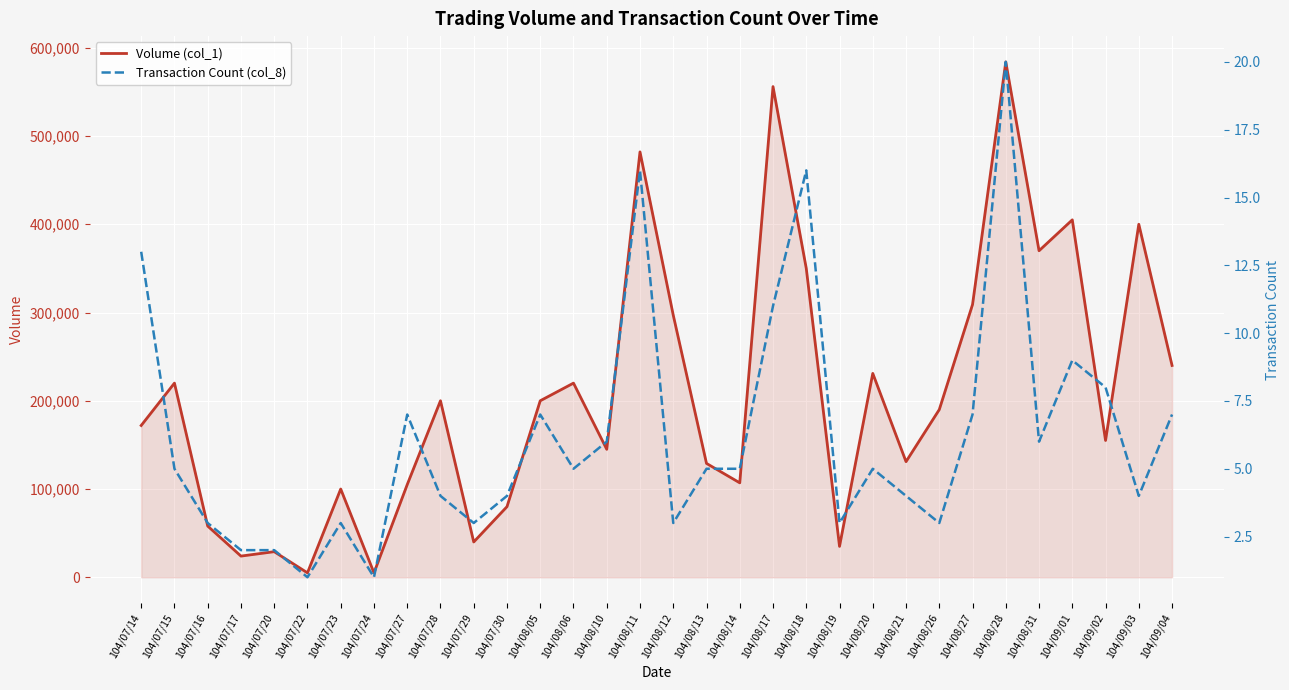

Which has a higher value, 104/07/16 or 104/07/24?

104/07/16